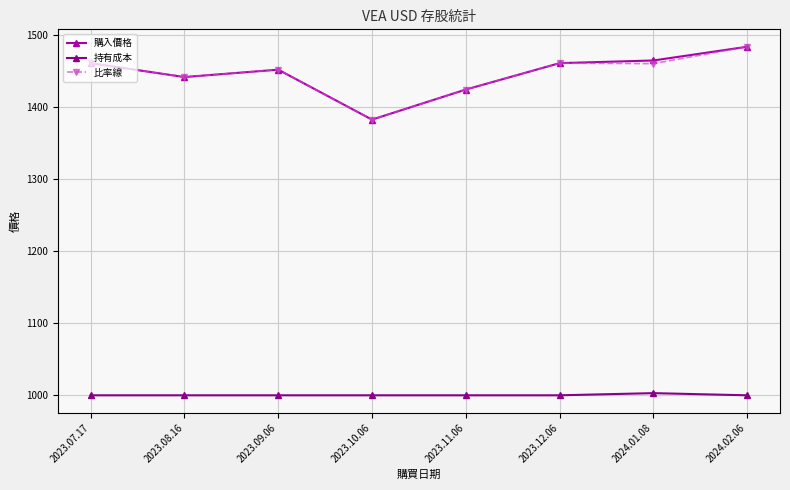

What is the highest value of the 持有成本 series?

1003.0